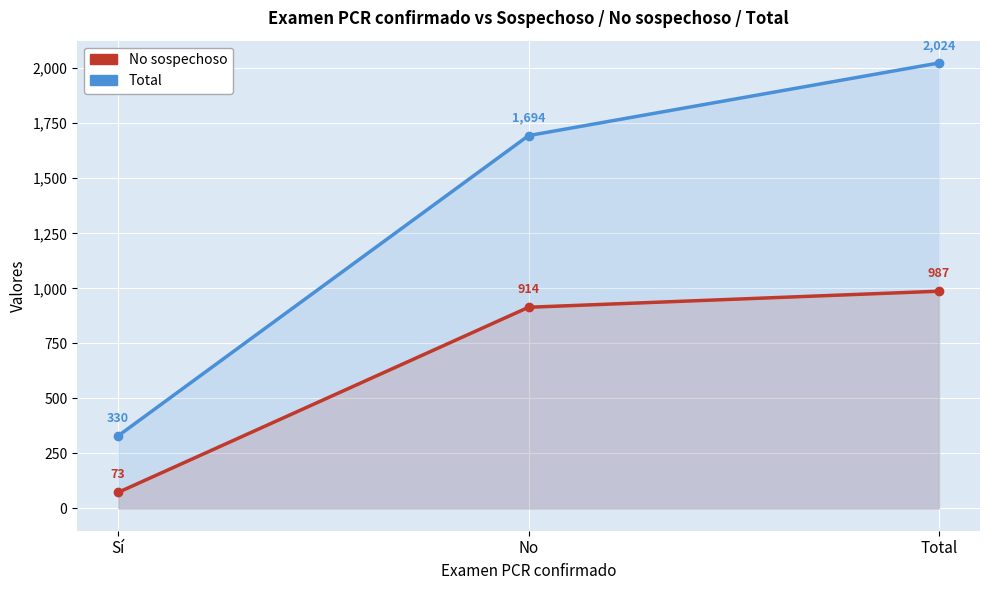

How many lines are shown in the chart?

2